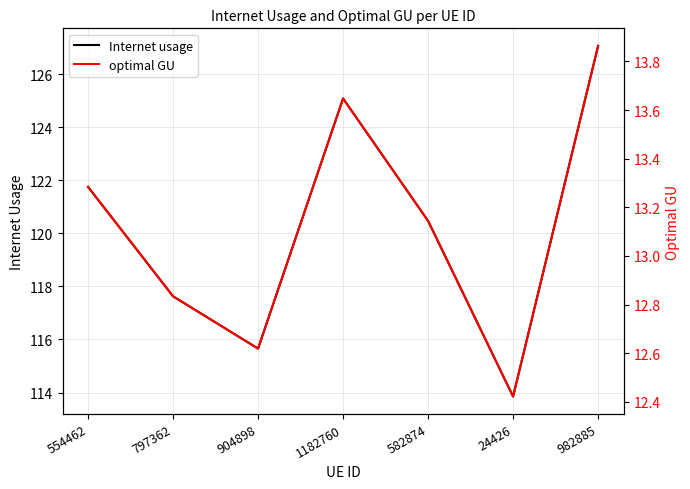

True or false: Internet usage and optimal GU cross at least once.

False